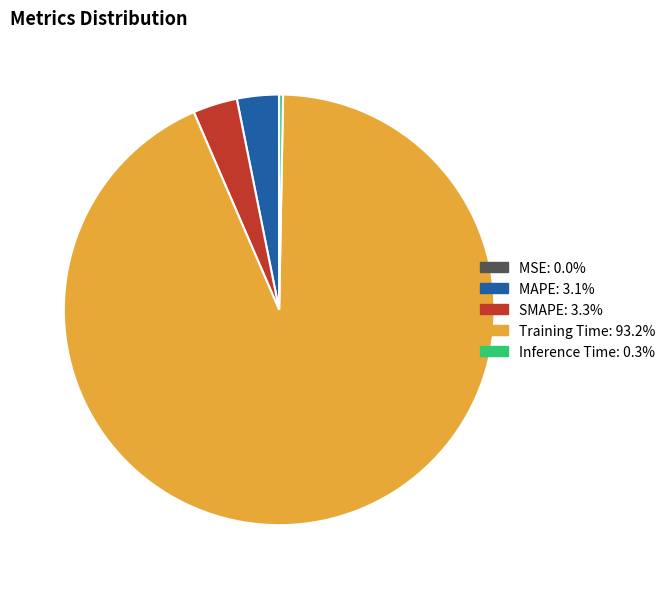

Which slice is the largest?

Training Time